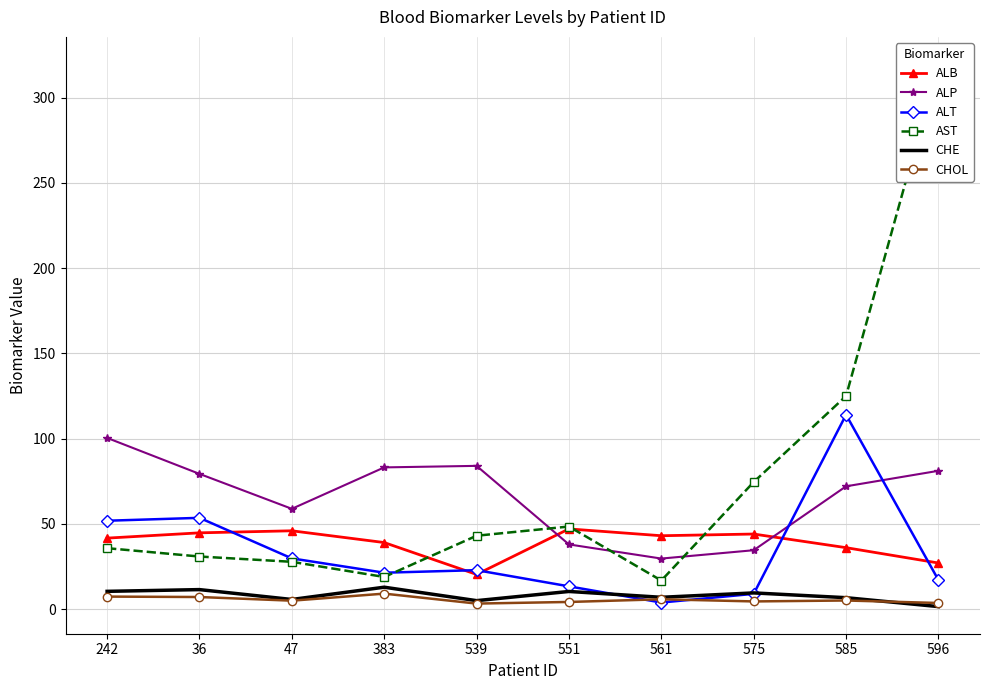

What is the spread (max minus min) of values at 585?

120.0